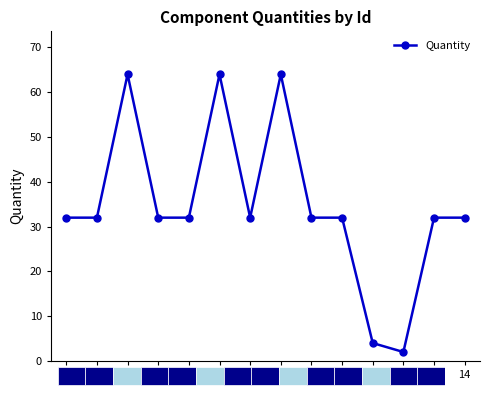

True or false: the data shows 92 at 3.

False